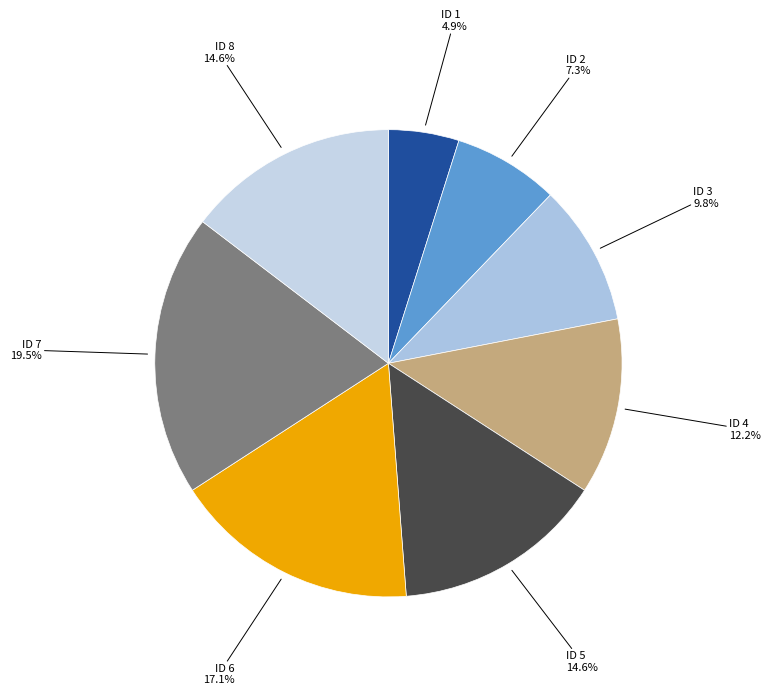

Combined, do ID 5 and ID 7 account for over 50%?

No